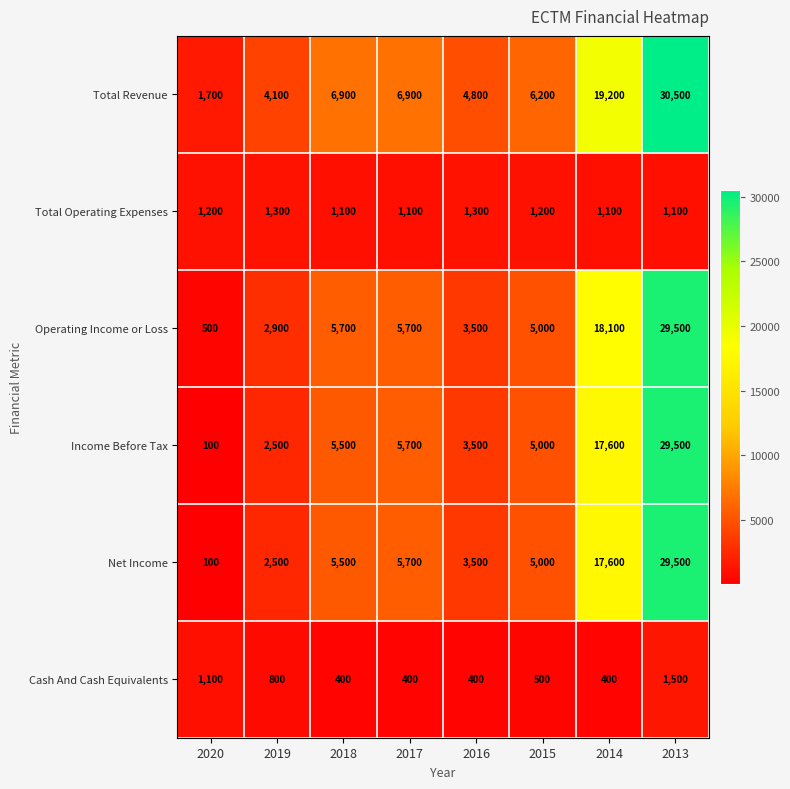

The value of Cash And Cash Equivalents at 2019 is 800. True or false?

True